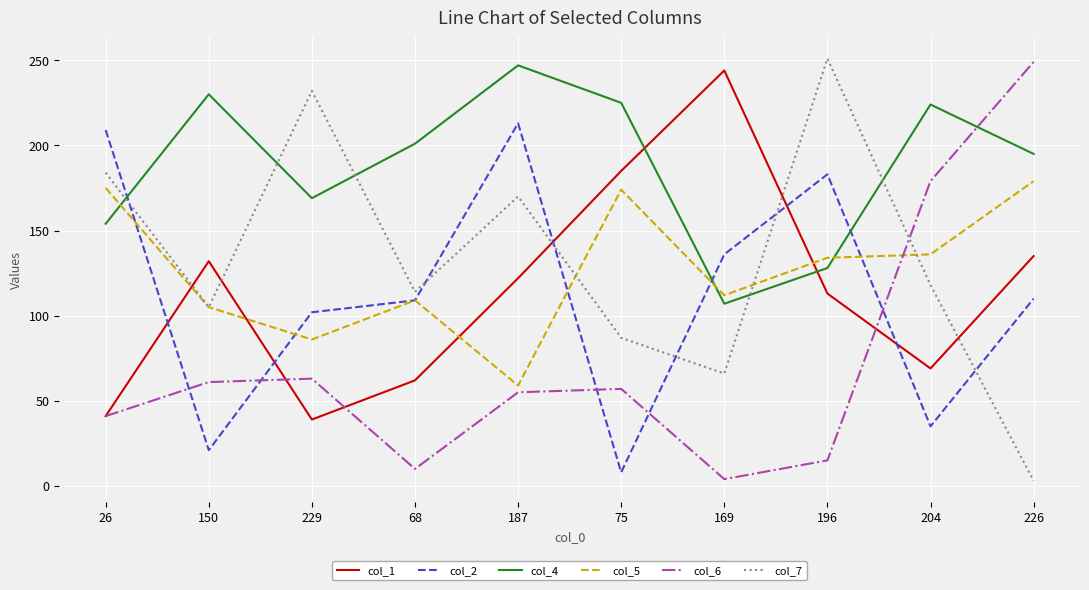

What are all the series names shown in the legend?

col_1, col_2, col_4, col_5, col_6, col_7